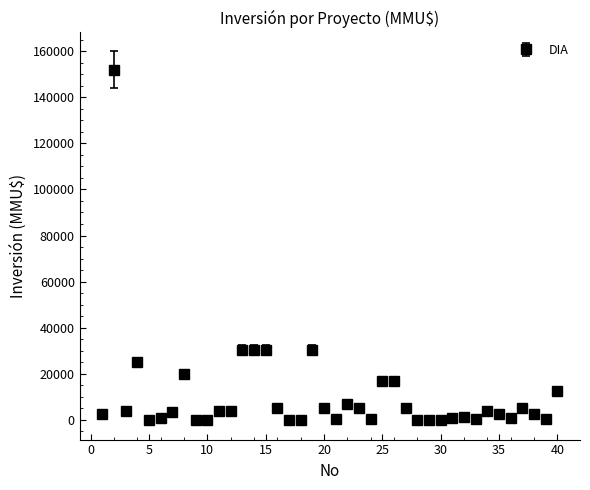

What is the greatest value displayed?

152000